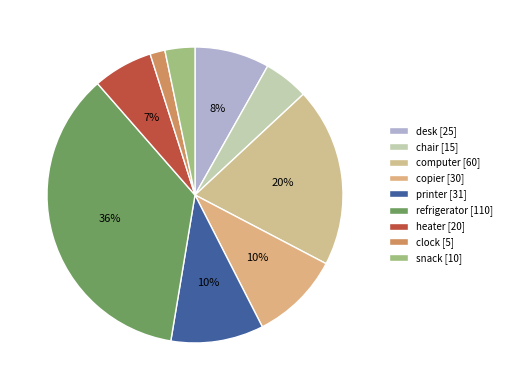

Is there any slice that represents more than half of the pie?

No